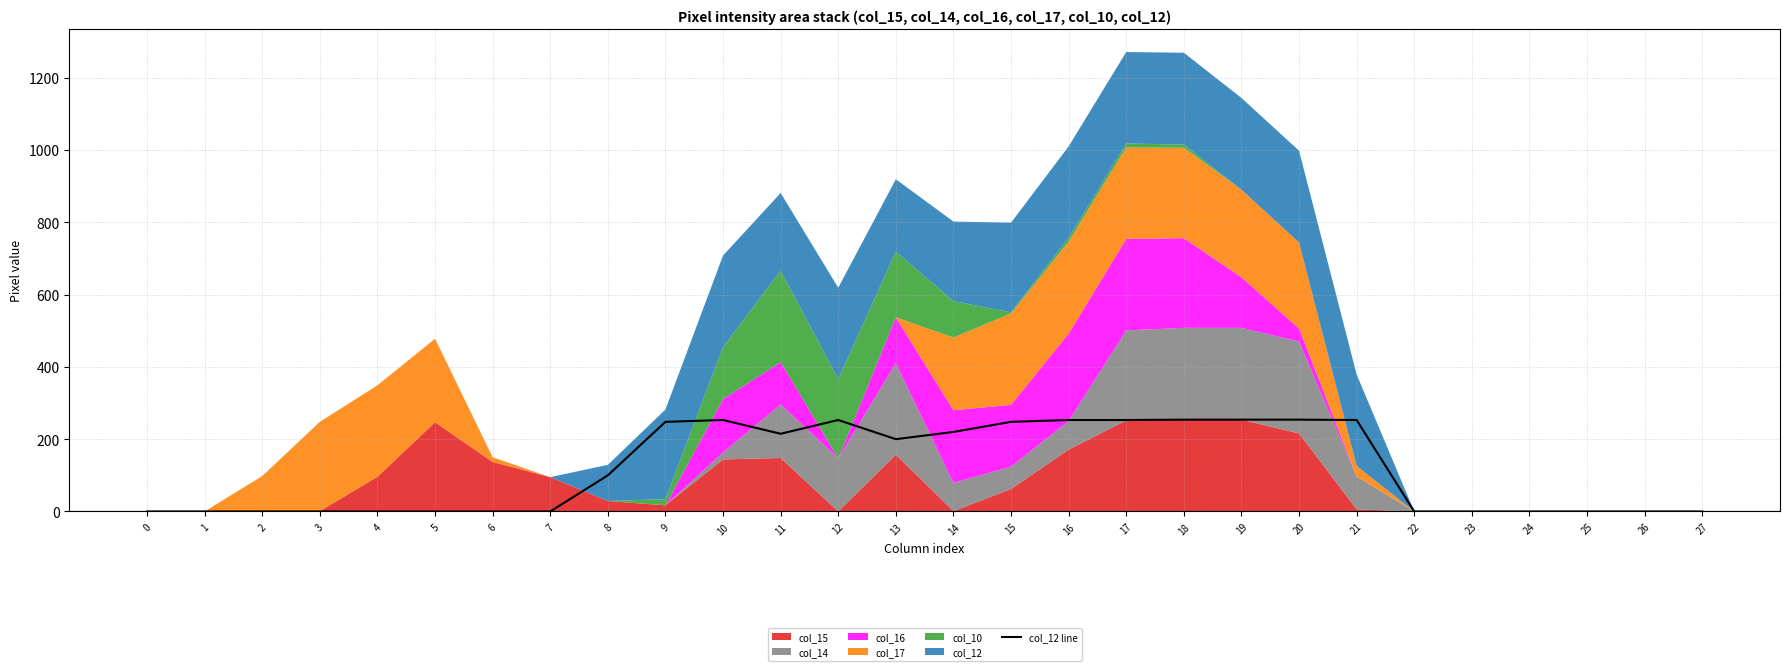

Count the number of values greater than 100.

13